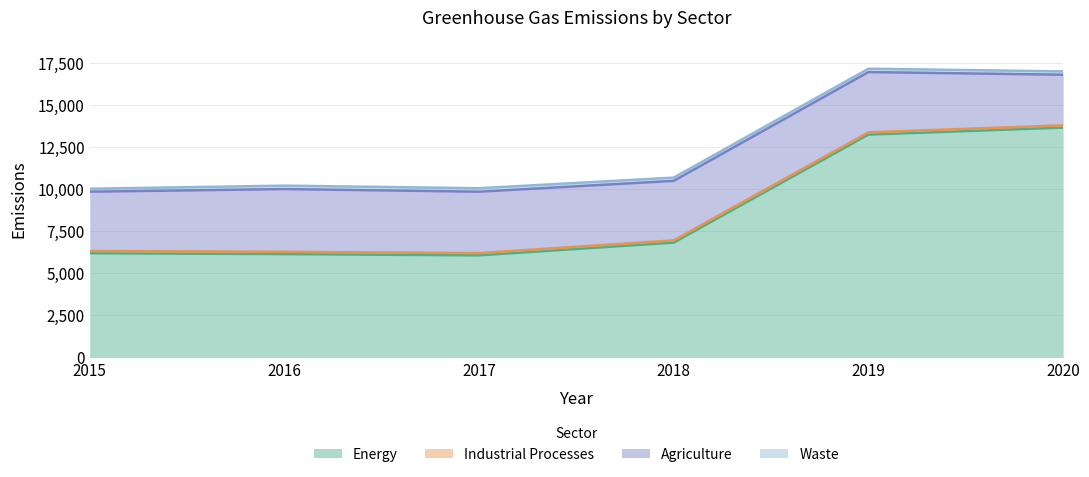

At 2020, list the series in order from smallest to largest.

Industrial Processes, Waste, Agriculture, Energy